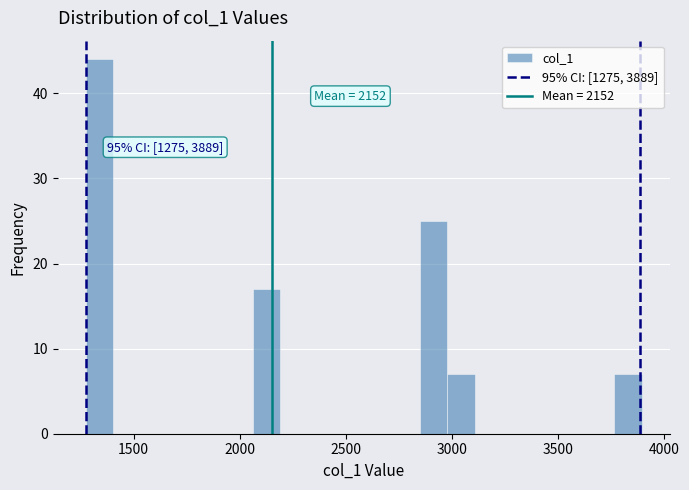

Around what value on the x-axis is the tallest bar? Give the approximate position of its centre, as read against the axis.

1350